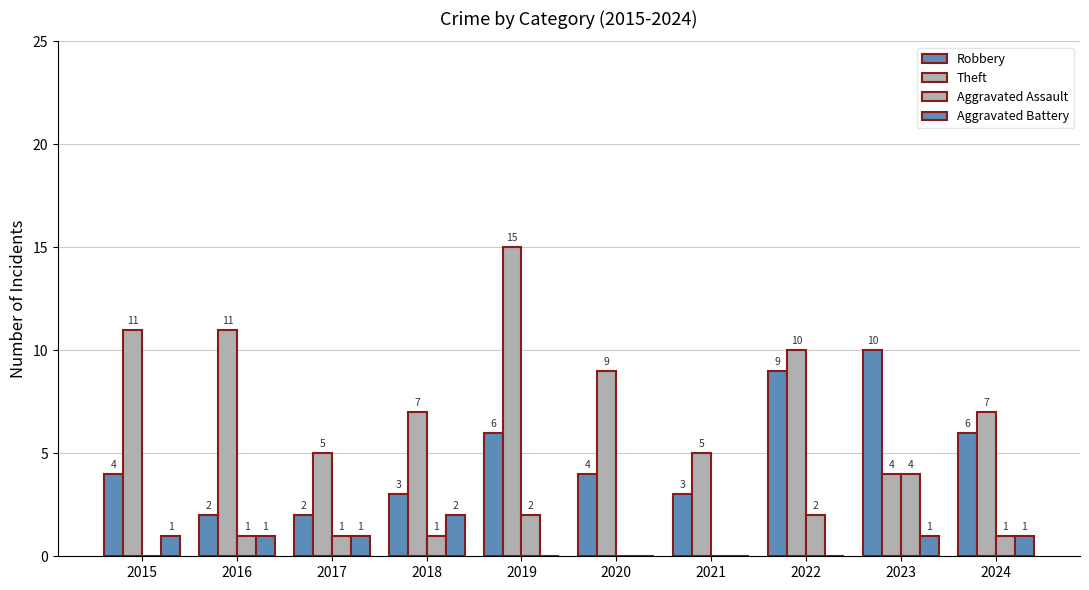

How many values in the Aggravated Assault series exceed 1?

3